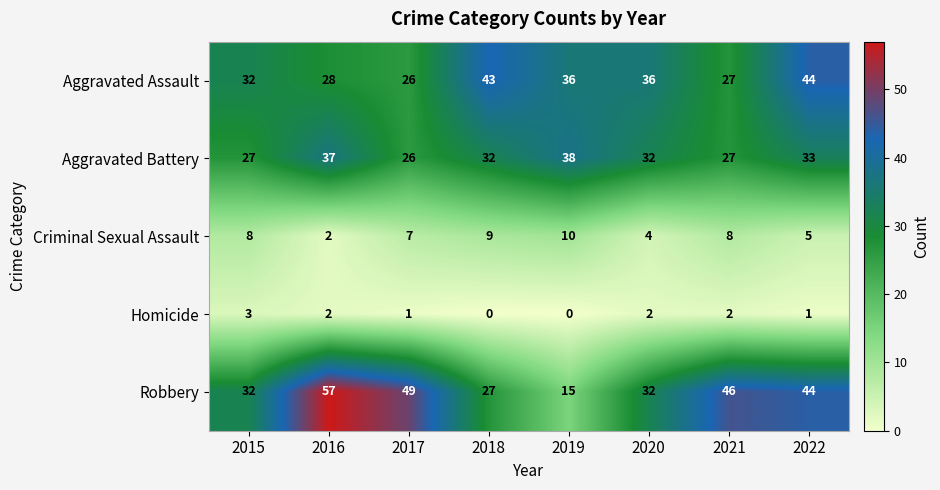

How many data points does each series have?

8